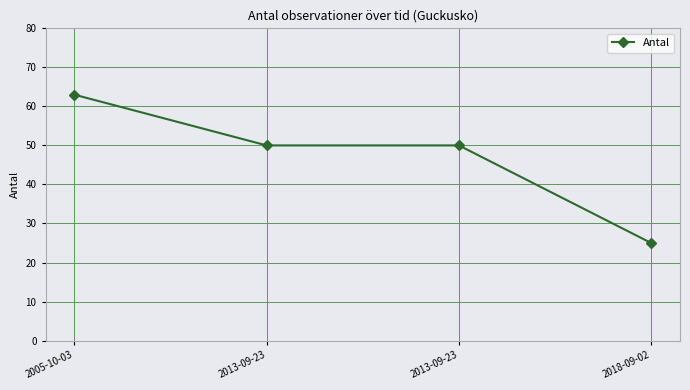

What is the change in value from 2005-10-03 to 2013-09-23?

-13